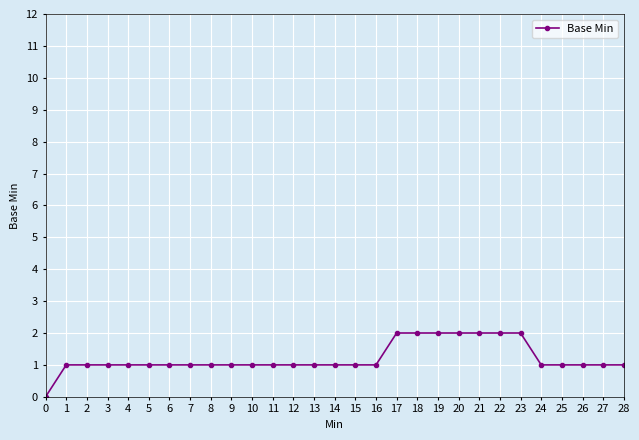

How many series are shown in this chart?

1